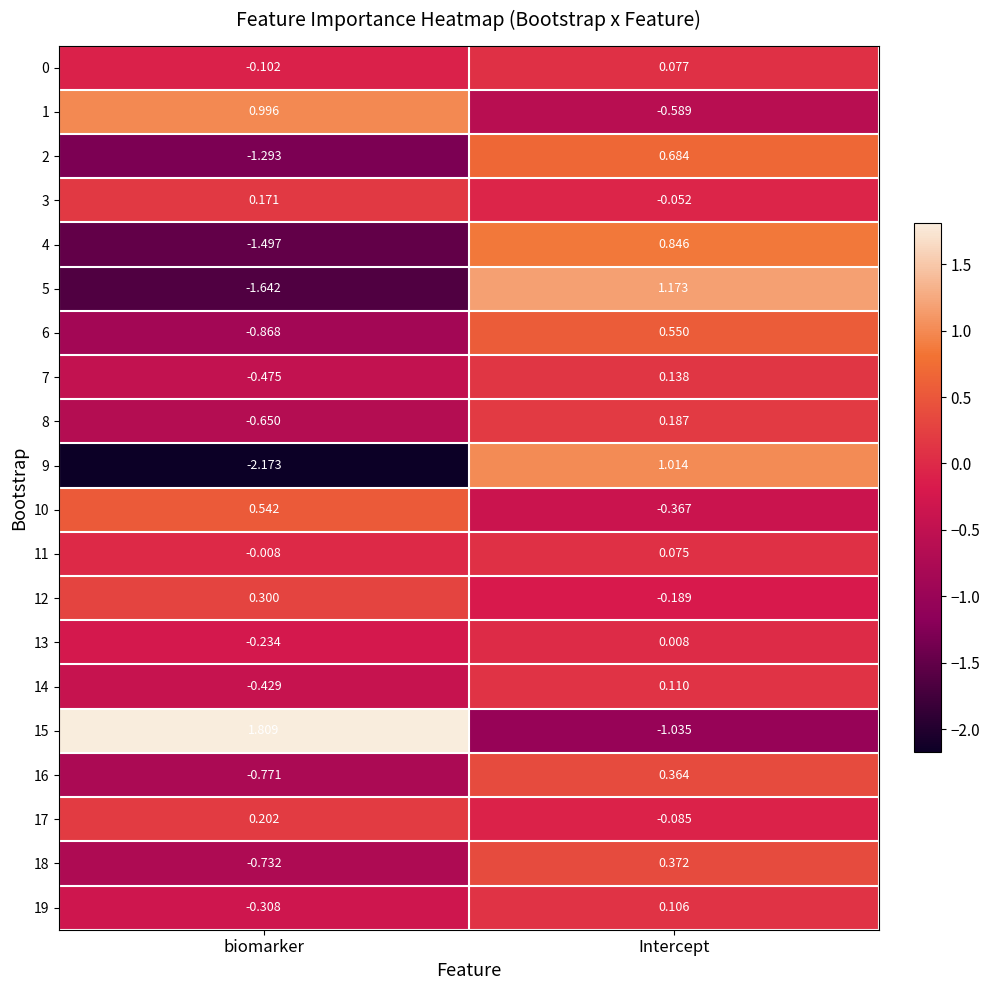

At which category is the sum across all series the highest?

Intercept